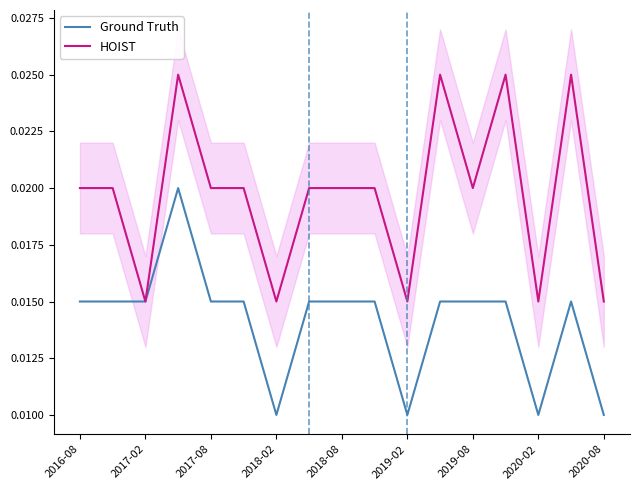

True or false: Ground Truth and HOIST cross at least once.

False